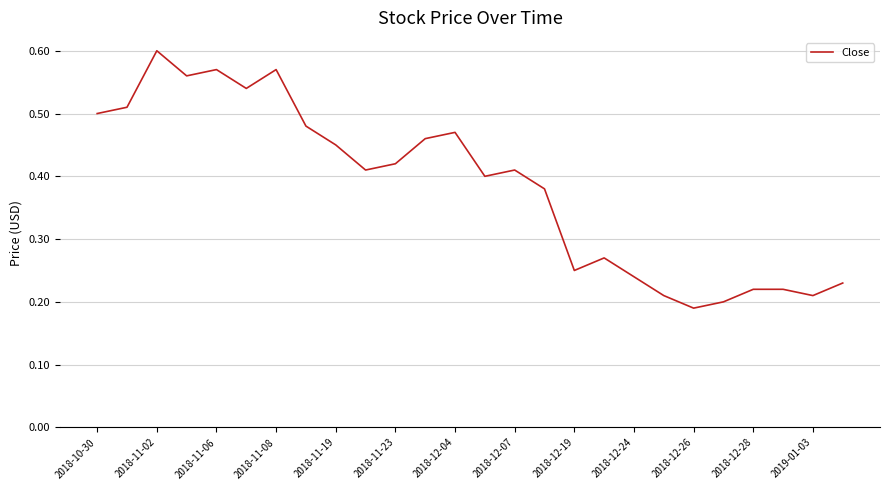

Is this an area chart (filled region under the line)?

No